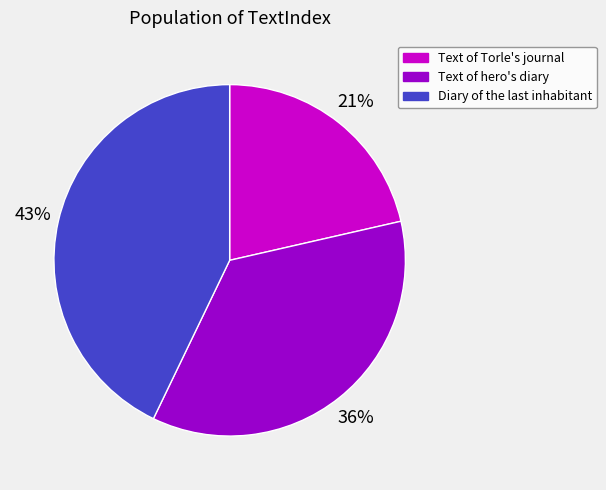

Approximately how many times larger is the value at Text of hero's diary compared to Text of Torle's journal?

1.7